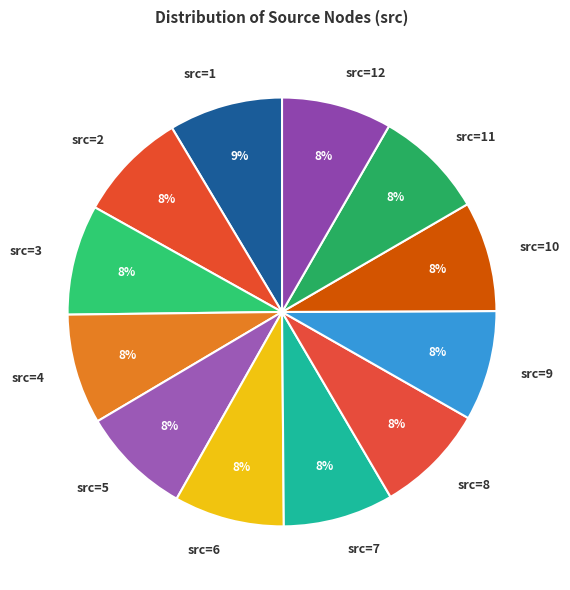

To the nearest percent, what portion does src=8 represent?

8%